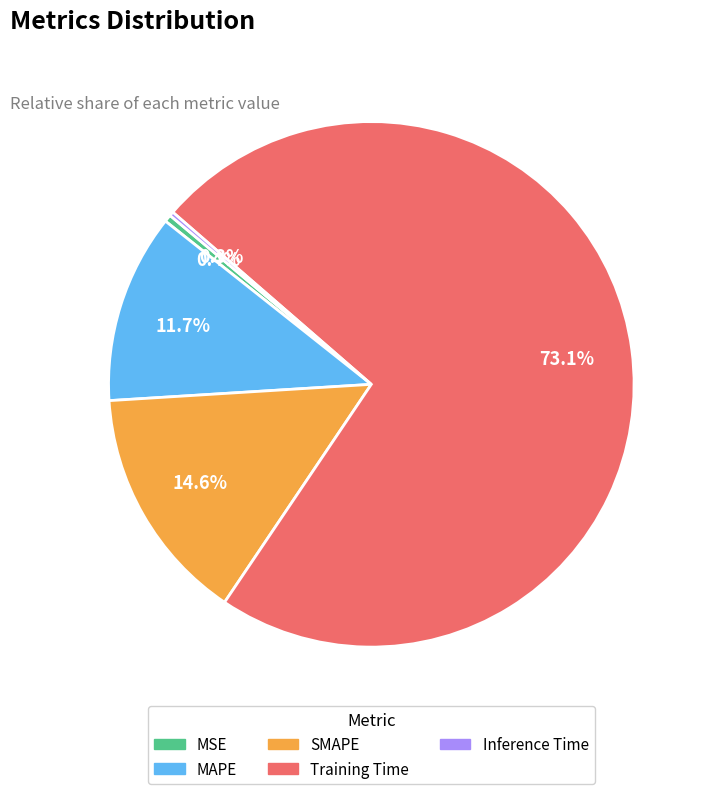

The SMAPE slice represents 15% of the pie. True or false?

True